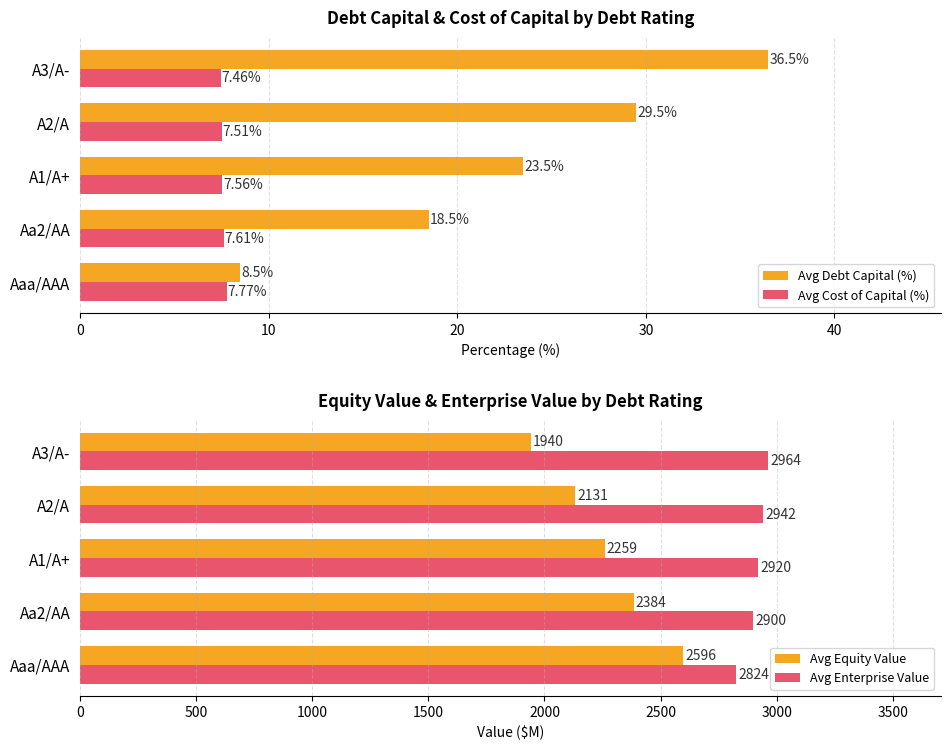

Is the value of Avg Cost of Capital (%) at Aa2/AA greater than the value of Avg Debt Capital (%) at A2/A?

No